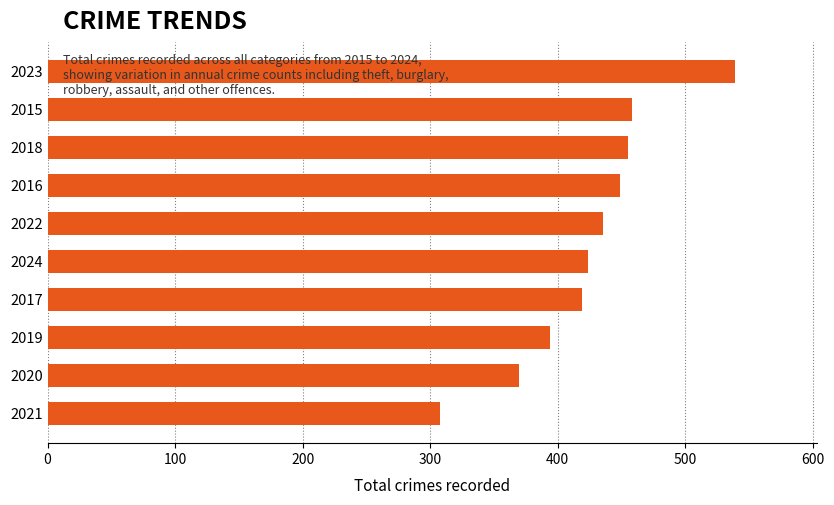

What is the approximate value at 2020, to the nearest 10?

370